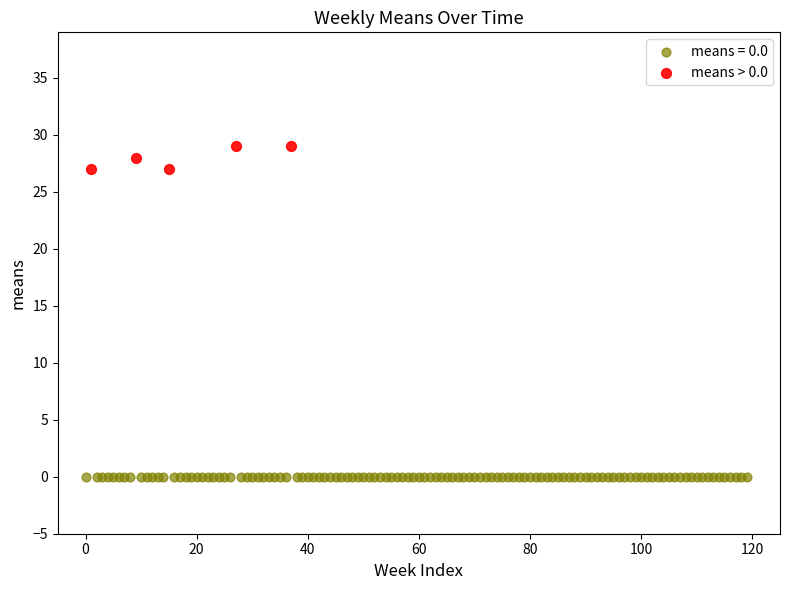

Which series contains the lowest Y value?

means = 0.0